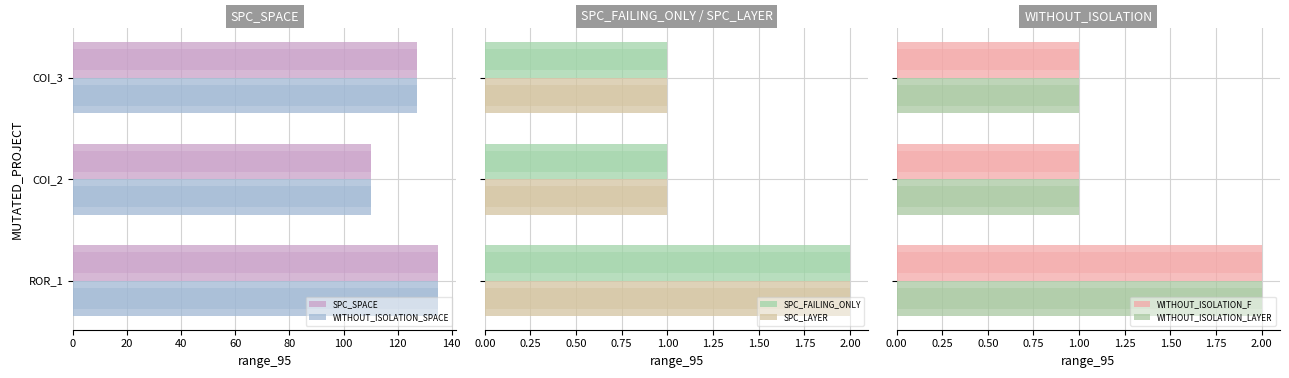

What is the value of the WITHOUT_ISOLATION_F bar at the 3rd from the left?

2